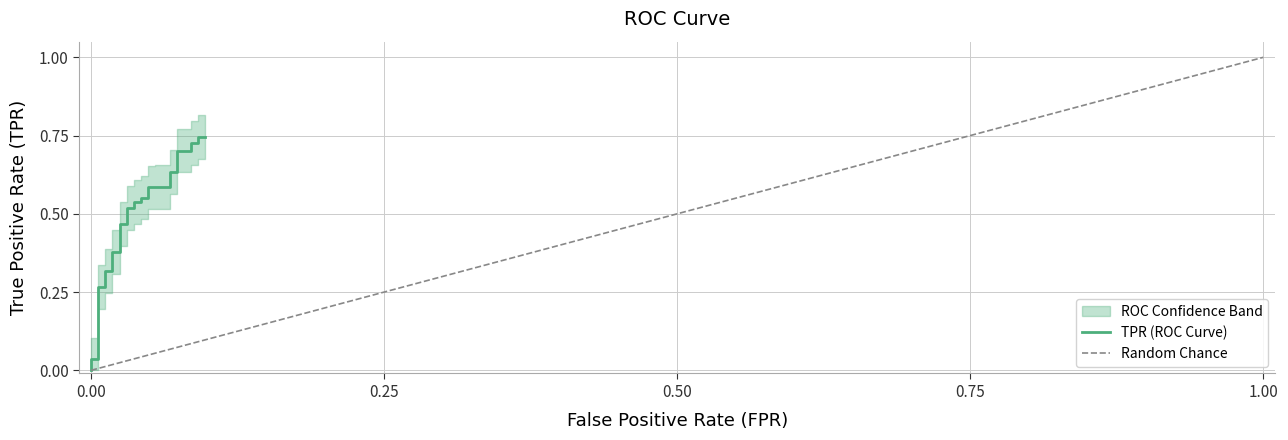

What is the difference between the second highest and second lowest values?

0.7